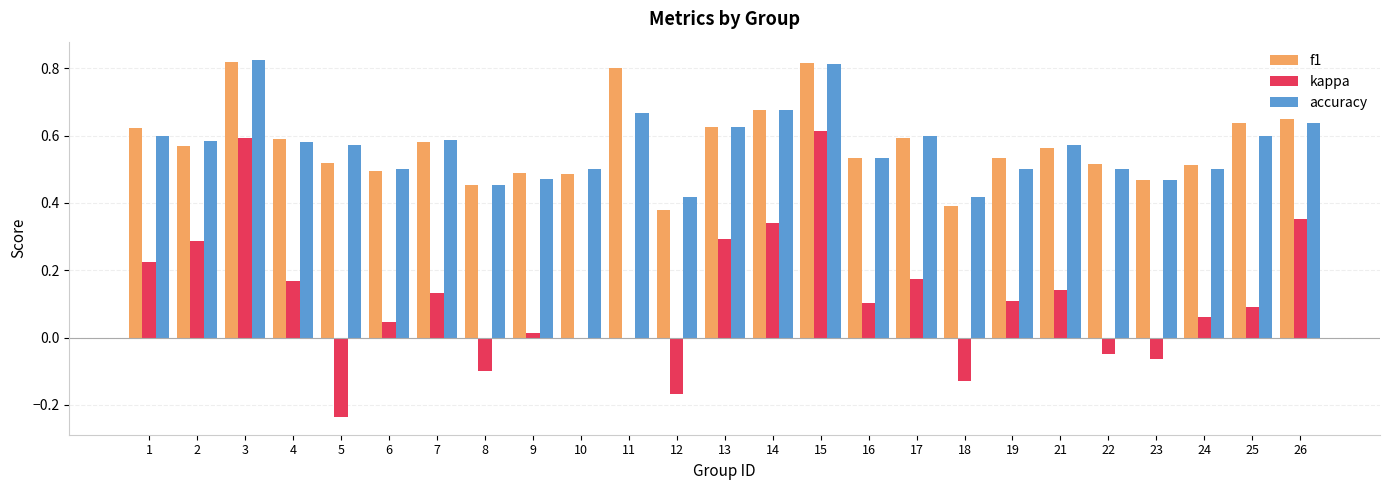

Is it true that kappa equals -0.0 at 22?

True